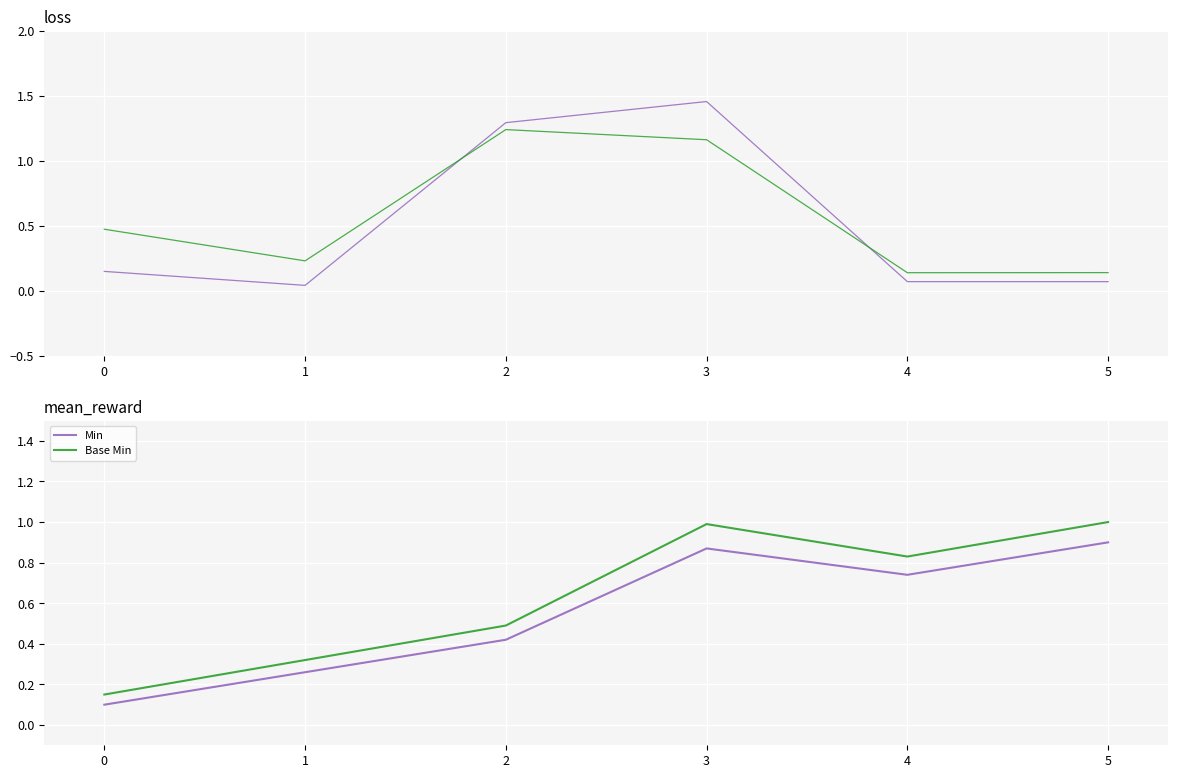

The value of Min at 3 is 1.4. True or false?

False